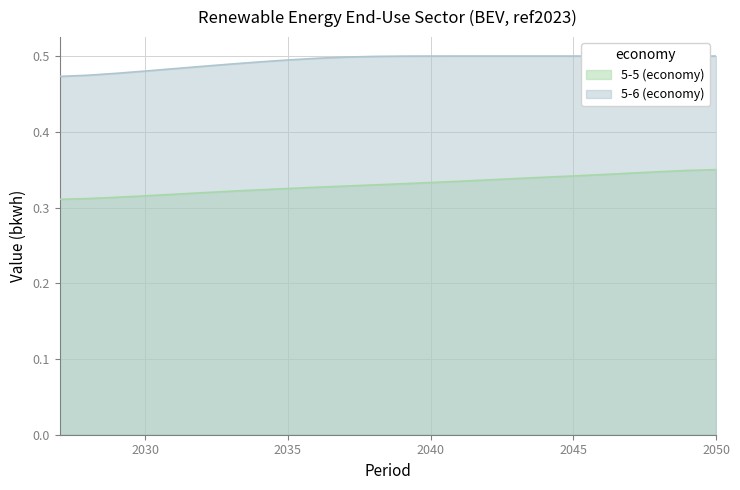

Reading left to right, list all the values displayed in this chart.

5-5 (economy): 0.3	0.3	0.3	0.3	0.3	0.3	0.3	0.3	0.3	0.3	0.3	0.3	0.3	0.3	0.3	0.3	0.3	0.3	0.3	0.3	0.3	0.3	0.3	0.3
5-6 (economy): 0.5	0.5	0.5	0.5	0.5	0.5	0.5	0.5	0.5	0.5	0.5	0.5	0.5	0.5	0.5	0.5	0.5	0.5	0.5	0.5	0.5	0.5	0.5	0.5